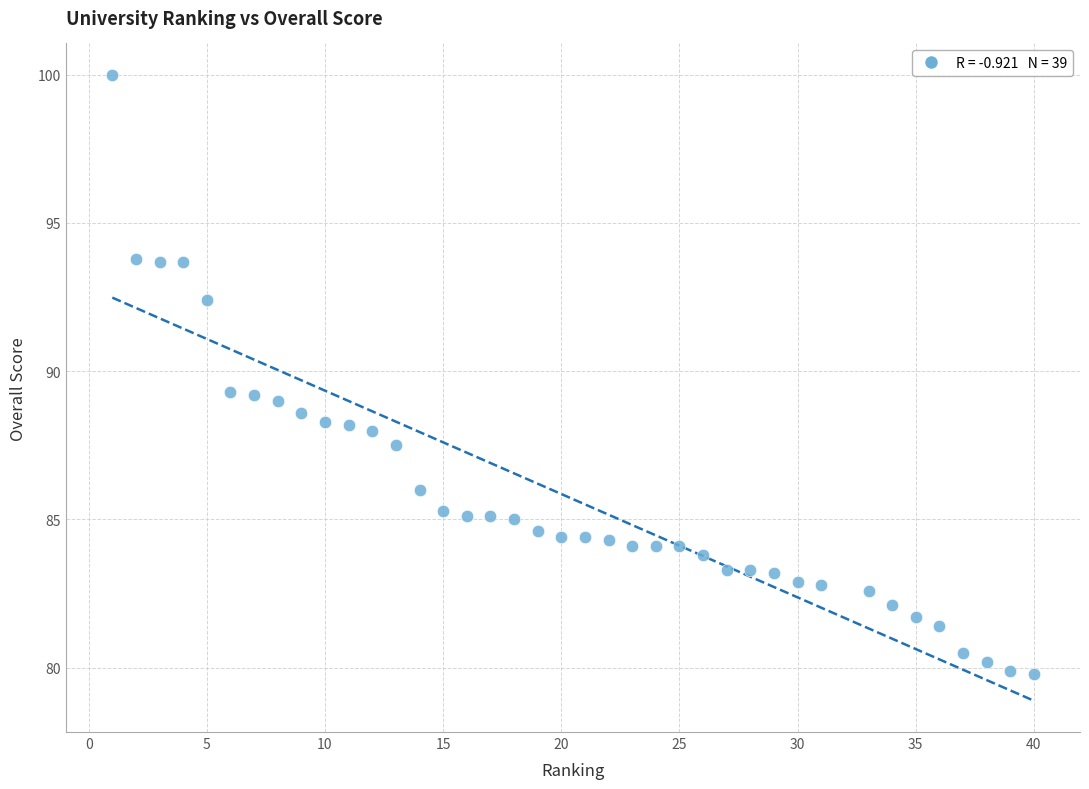

What is the range of Y values (max minus min)?

20.2